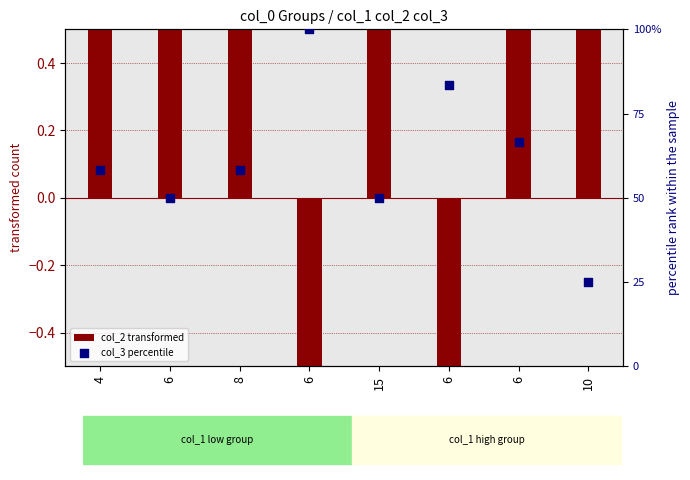

What is the total value across all series at 10?

6.2